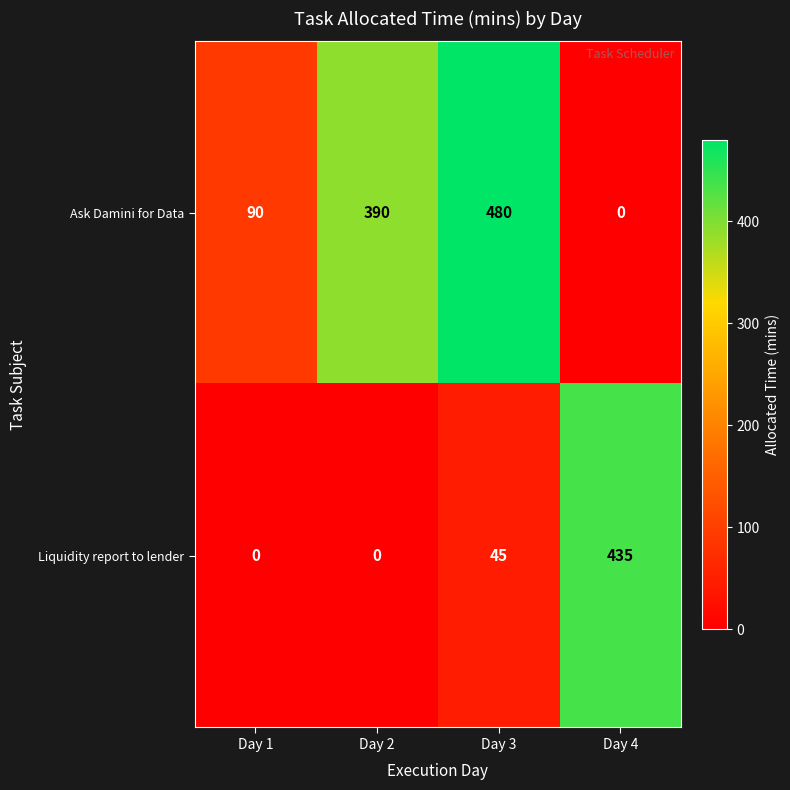

Which series changed the most between Day 3 and Day 4?

Ask Damini for Data